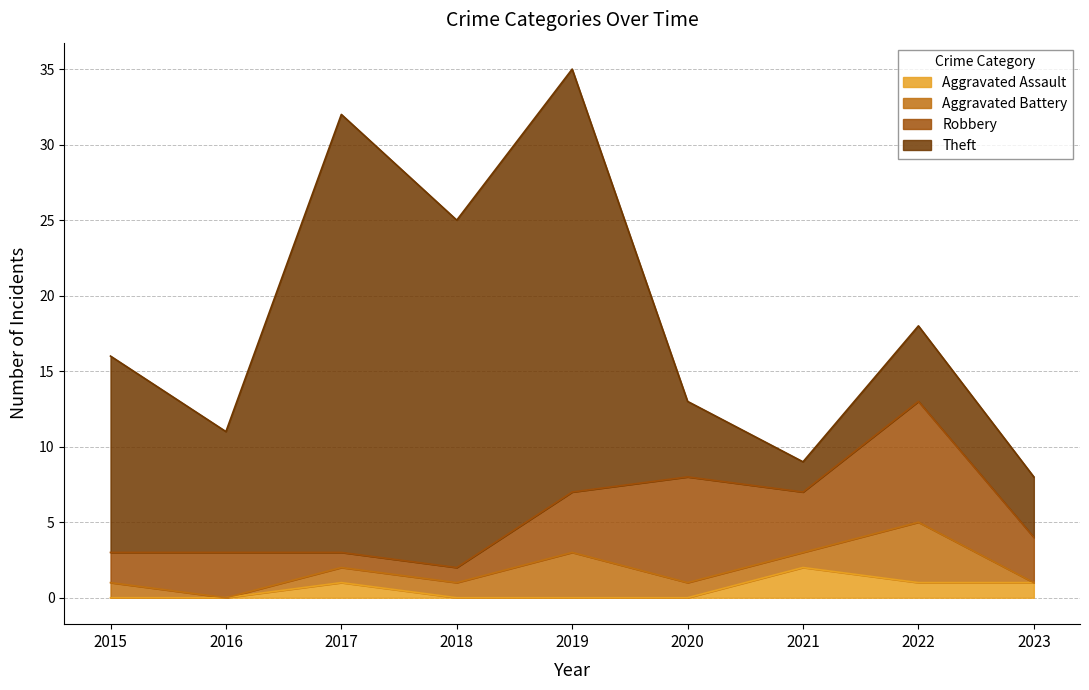

What is the value of the Theft point at the 9th from the left?

4